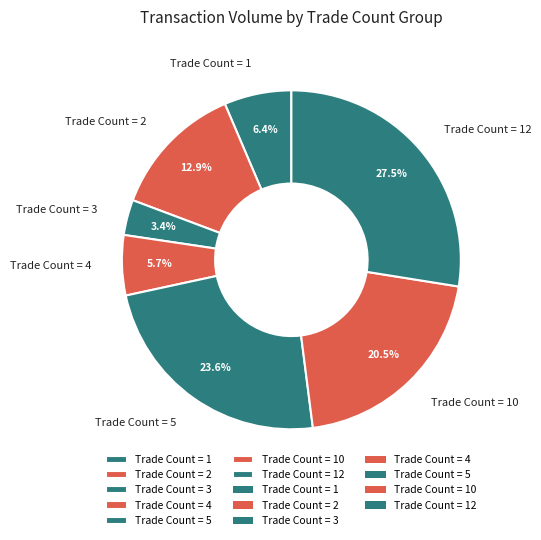

Rank the categories by value from highest to lowest.

Trade Count = 12, Trade Count = 5, Trade Count = 10, Trade Count = 2, Trade Count = 1, Trade Count = 4, Trade Count = 3